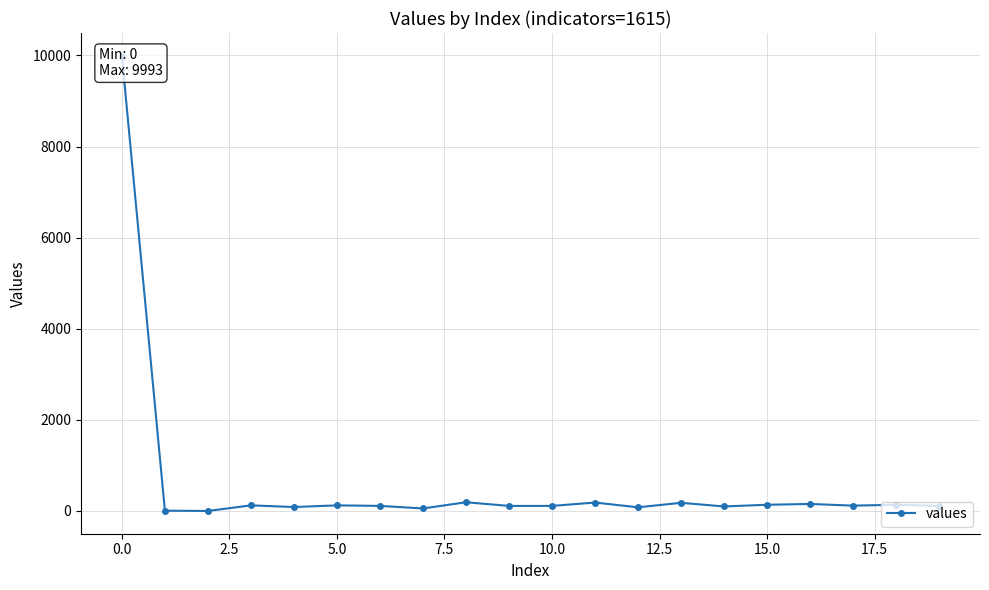

What is the sum of all values?

12107